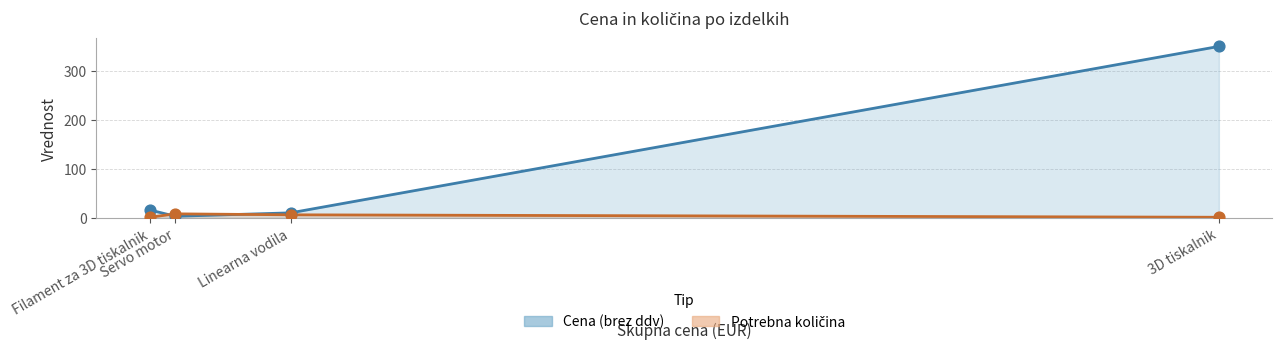

Which series reaches the maximum Y coordinate?

Cena (brez ddv)